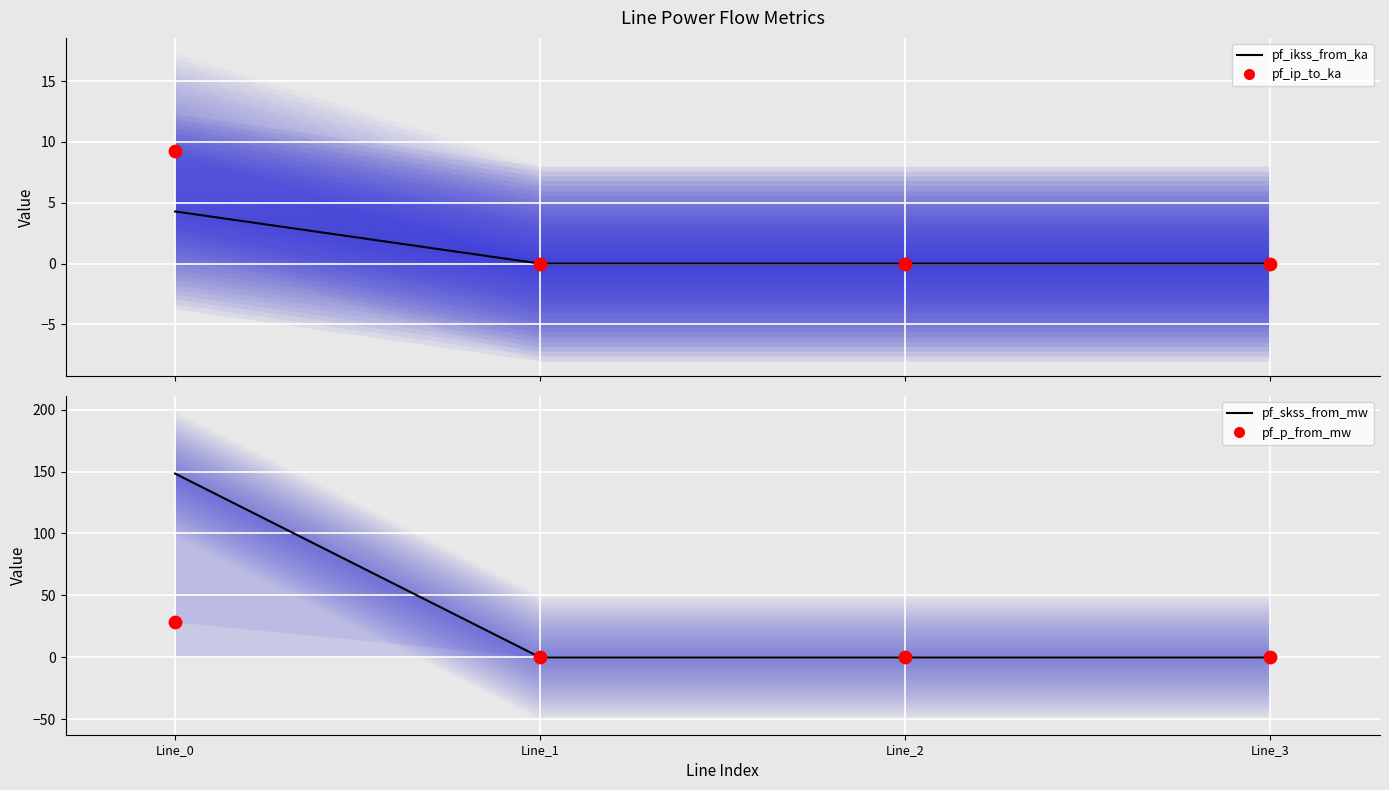

What are all the series names shown in the legend?

pf_ikss_from_ka, pf_ip_to_ka, pf_skss_from_mw, pf_p_from_mw